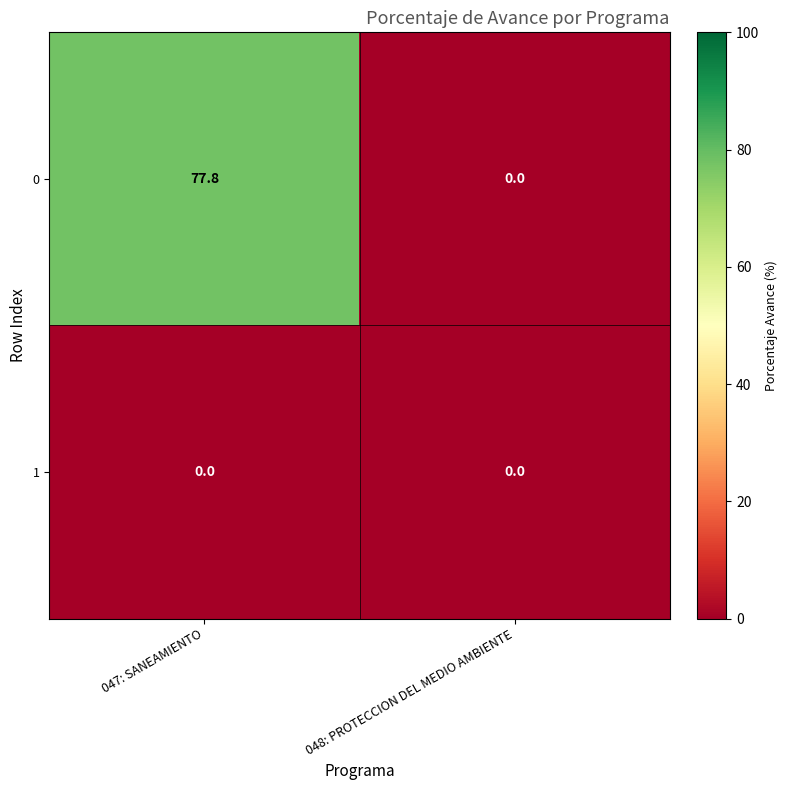

What is the difference between the highest and lowest values at 047: SANEAMIENTO?

77.8